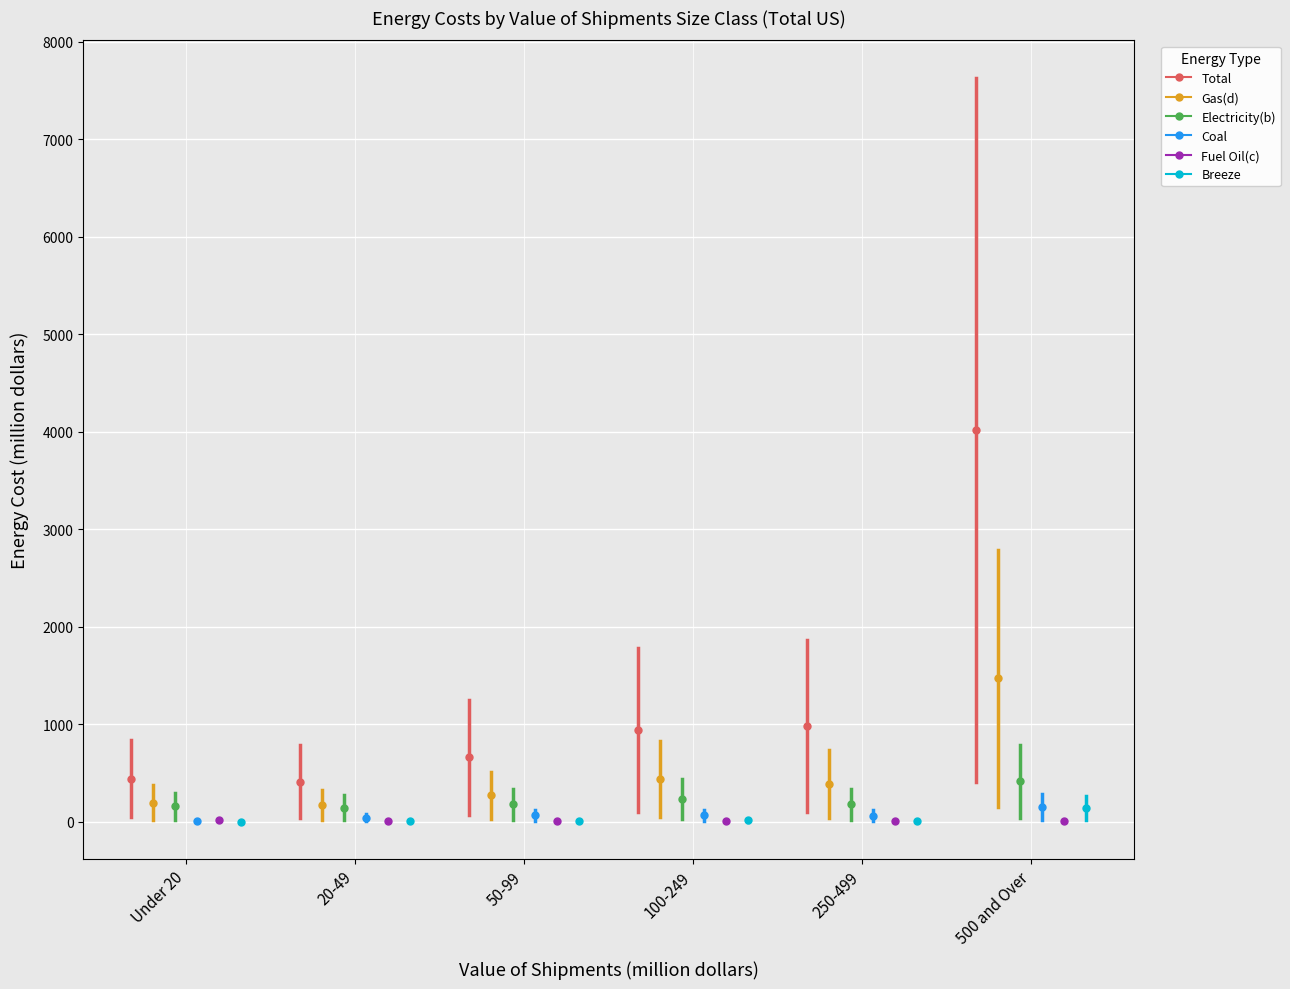

Reading right to left, extract all data points from this chart.

Total: 8035	1965	1877	1317	823	885
Gas(d): 2938	772	871	540	344	392
Electricity(b): 829	354	464	352	287	314
Coal: 300	124	129	128	80	14
Fuel Oil(c): 23	12	11	11	13	29
Breeze: 280	3	28	5	4	2